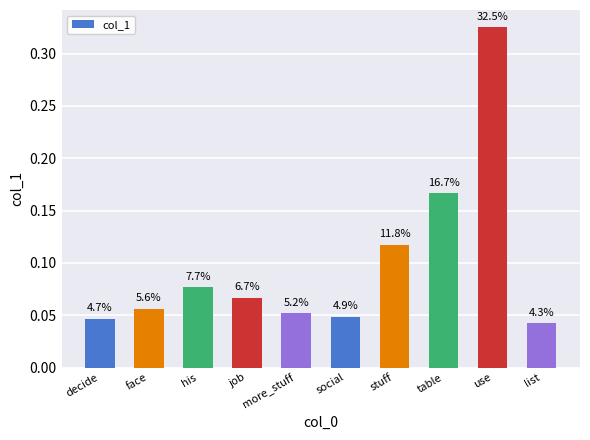

What value does the data have at table?

0.2